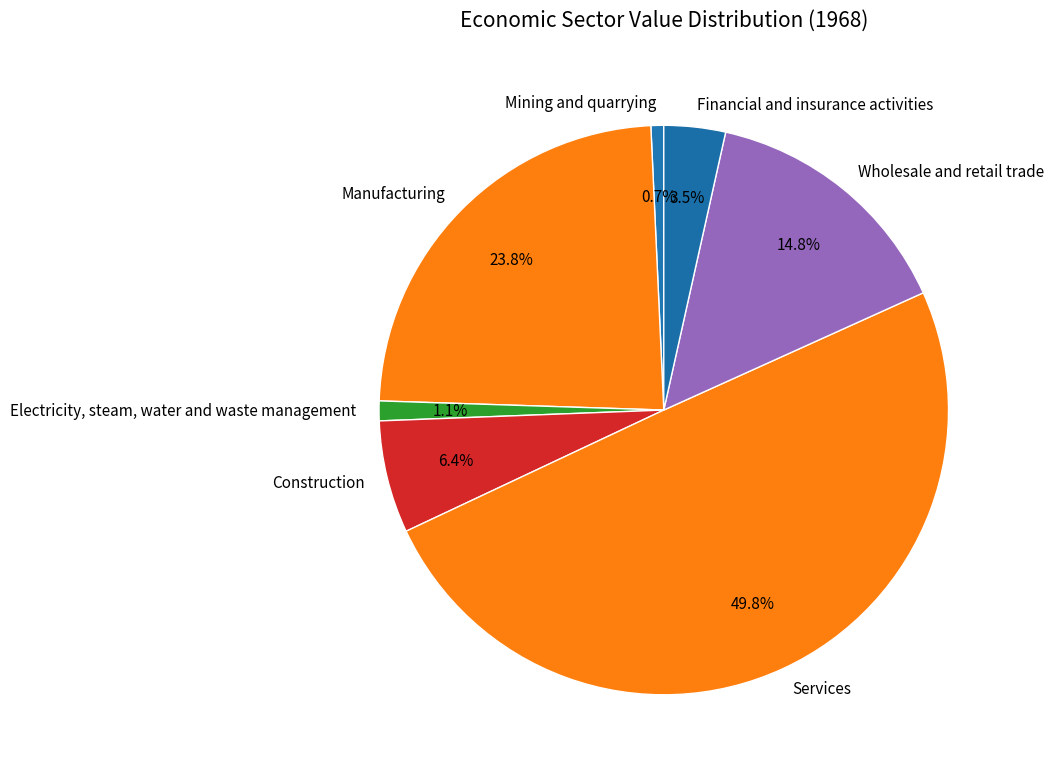

What portion of the pie excludes Electricity, steam, water and waste management?

98.9%